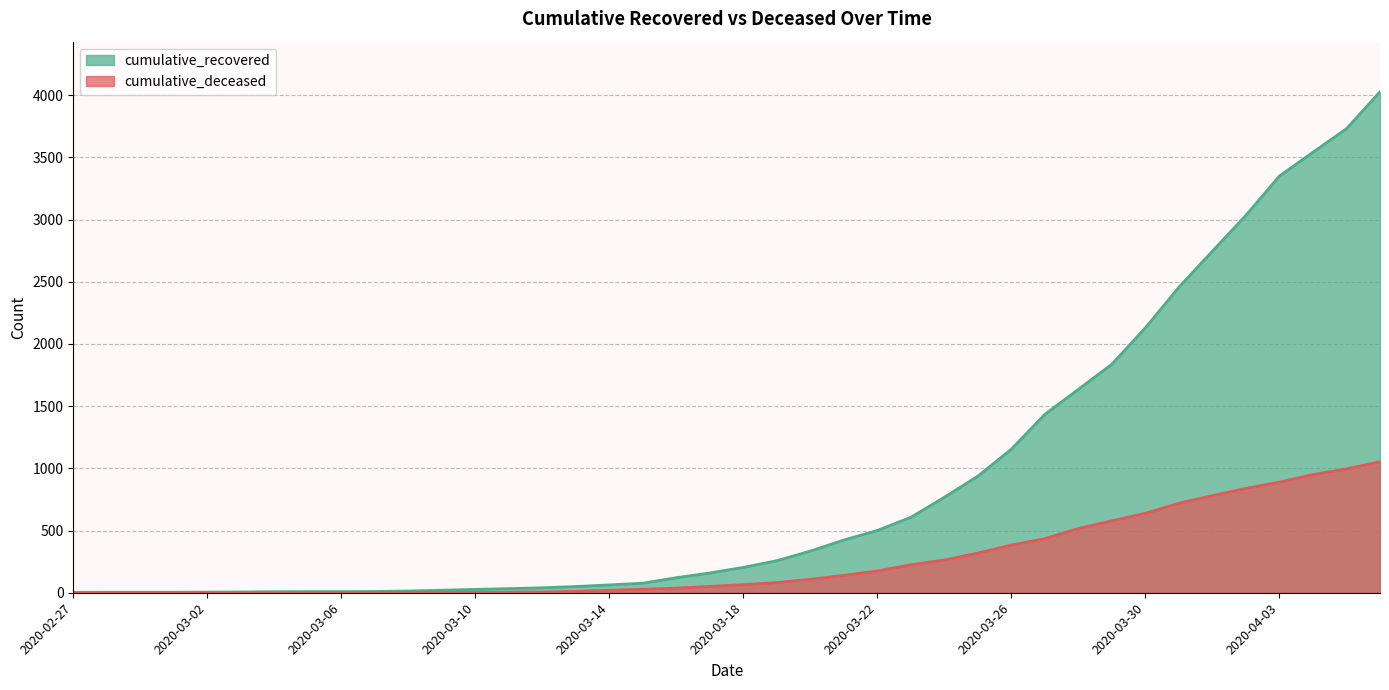

How many categories are shown in the chart?

40